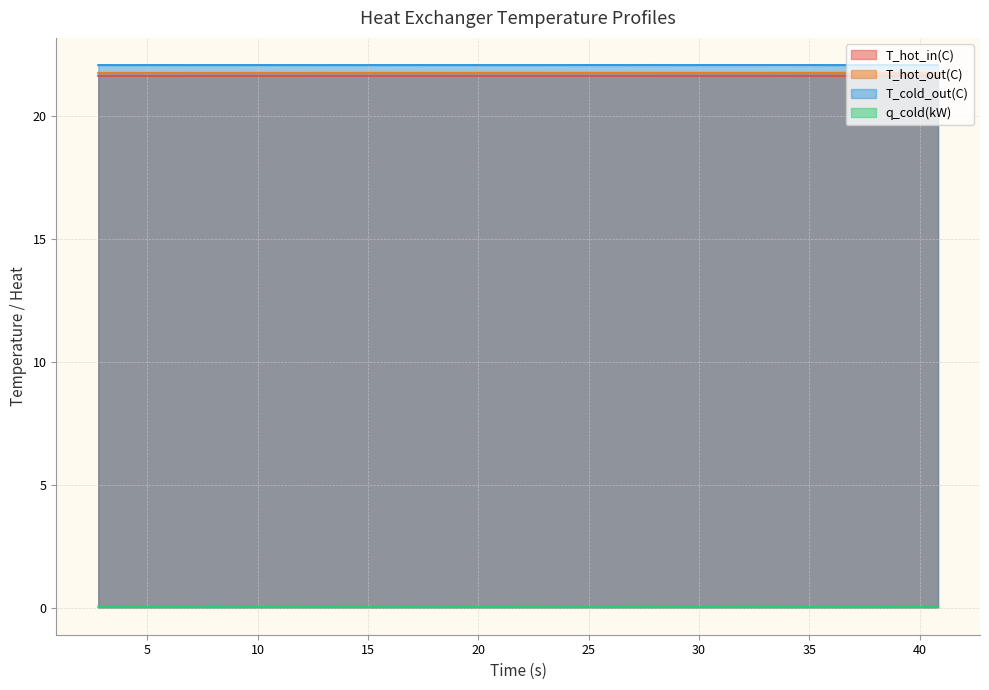

Which category has the lowest value across all series?

7.78445